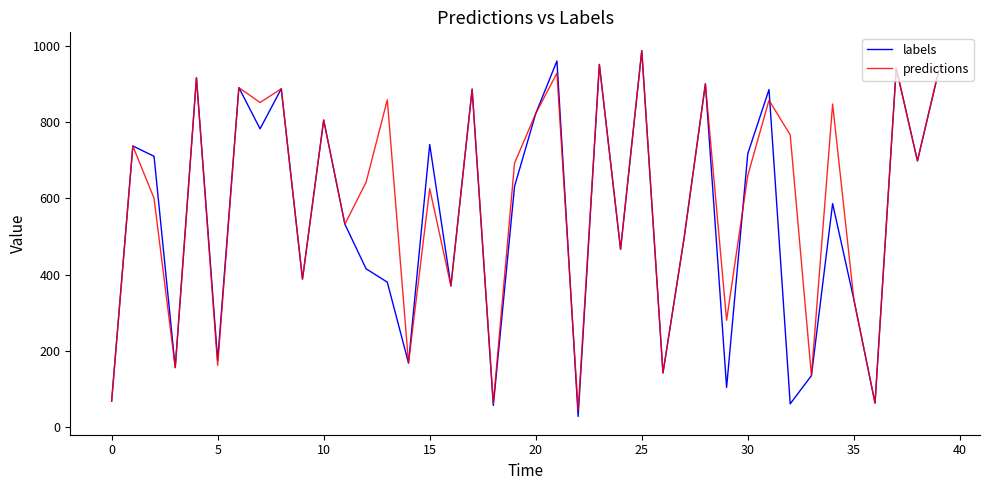

Which series has the widest spread of values?

labels